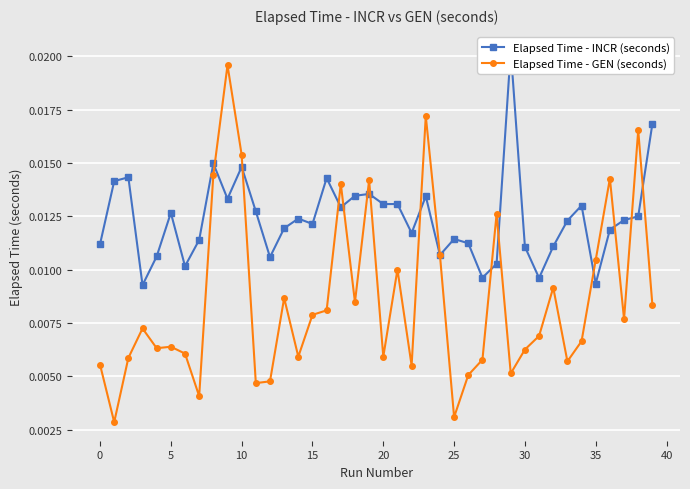

How many Elapsed Time - GEN (seconds) values are between 0 and 1?

40